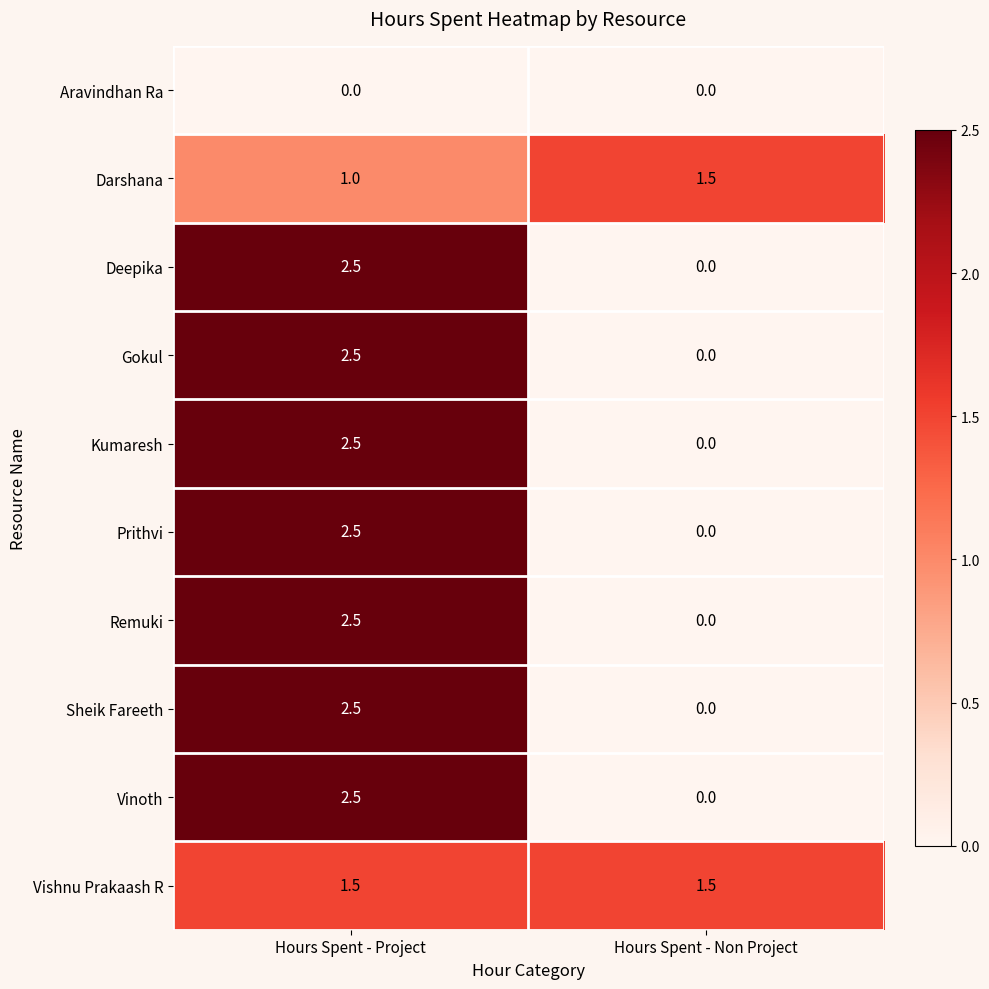

What is the difference between the maximum and minimum values in the Sheik Fareeth series?

2.5